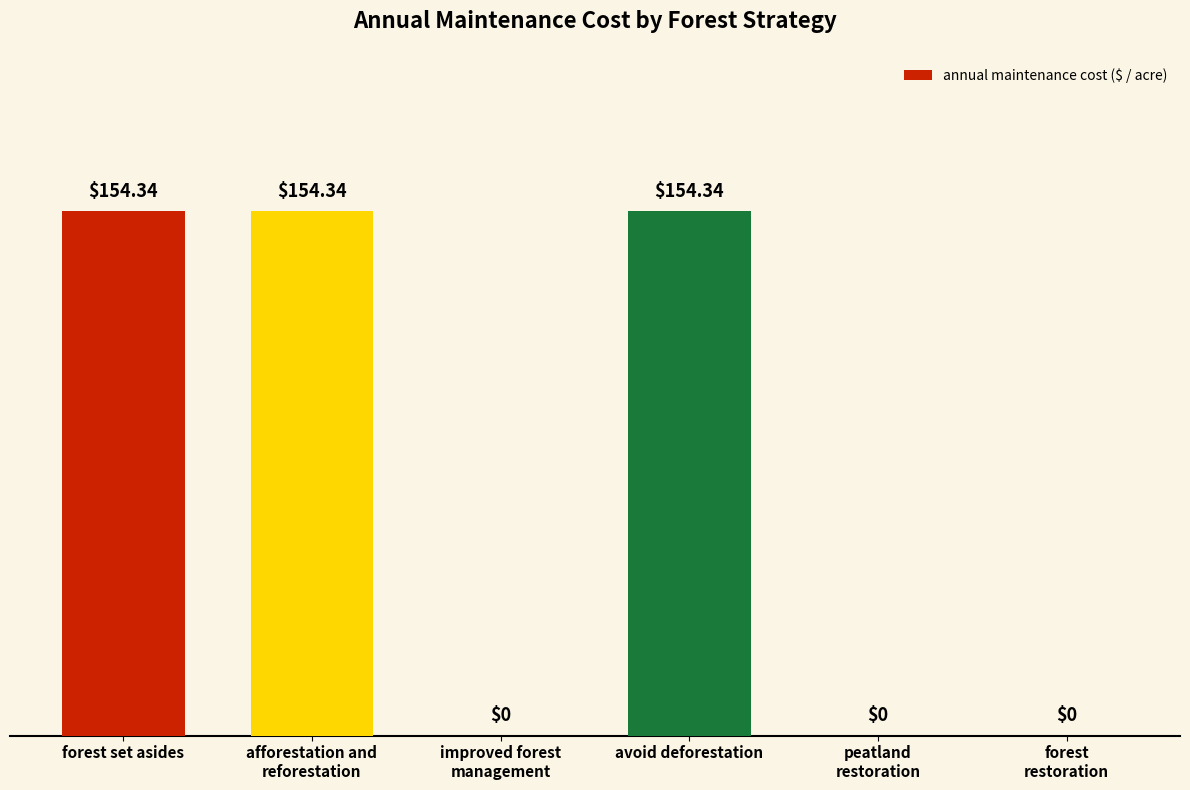

At which label does the data first exceed 154?

forest set asides